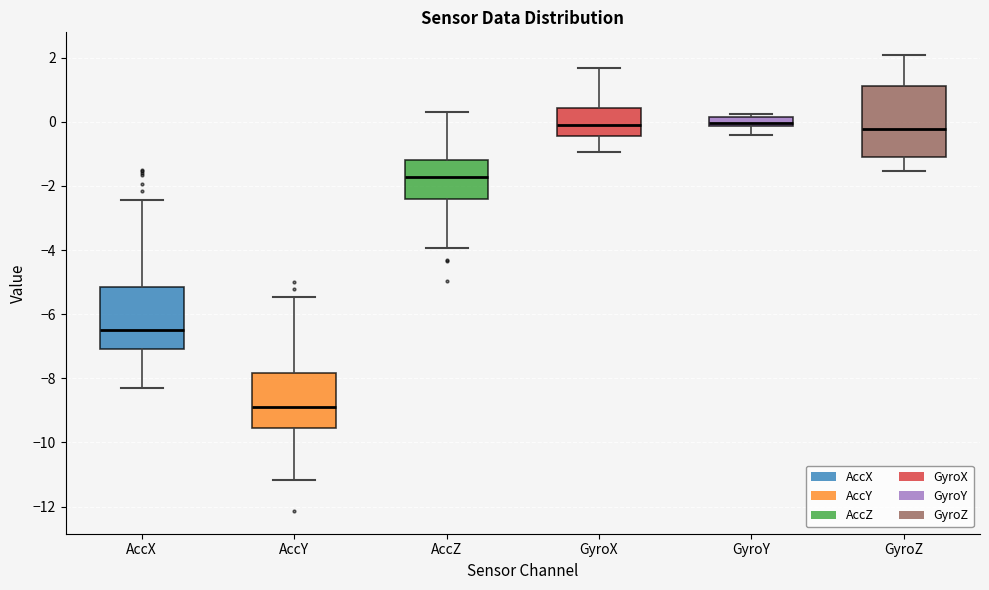

Comparing the boxes themselves (not the whiskers), which one is the tallest?

GyroZ